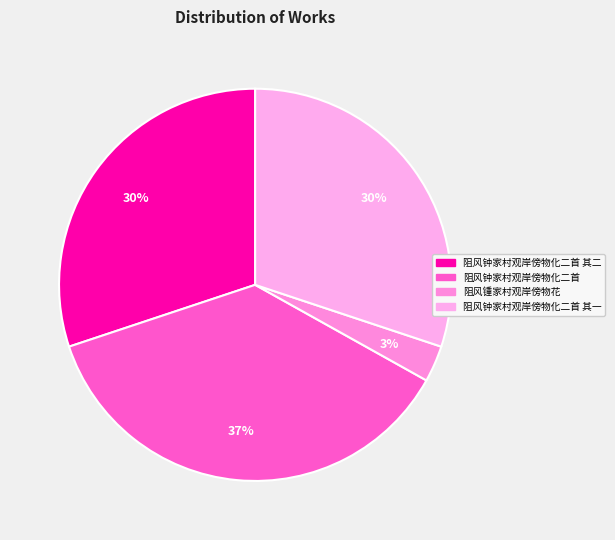

How many slices are in this pie chart?

4